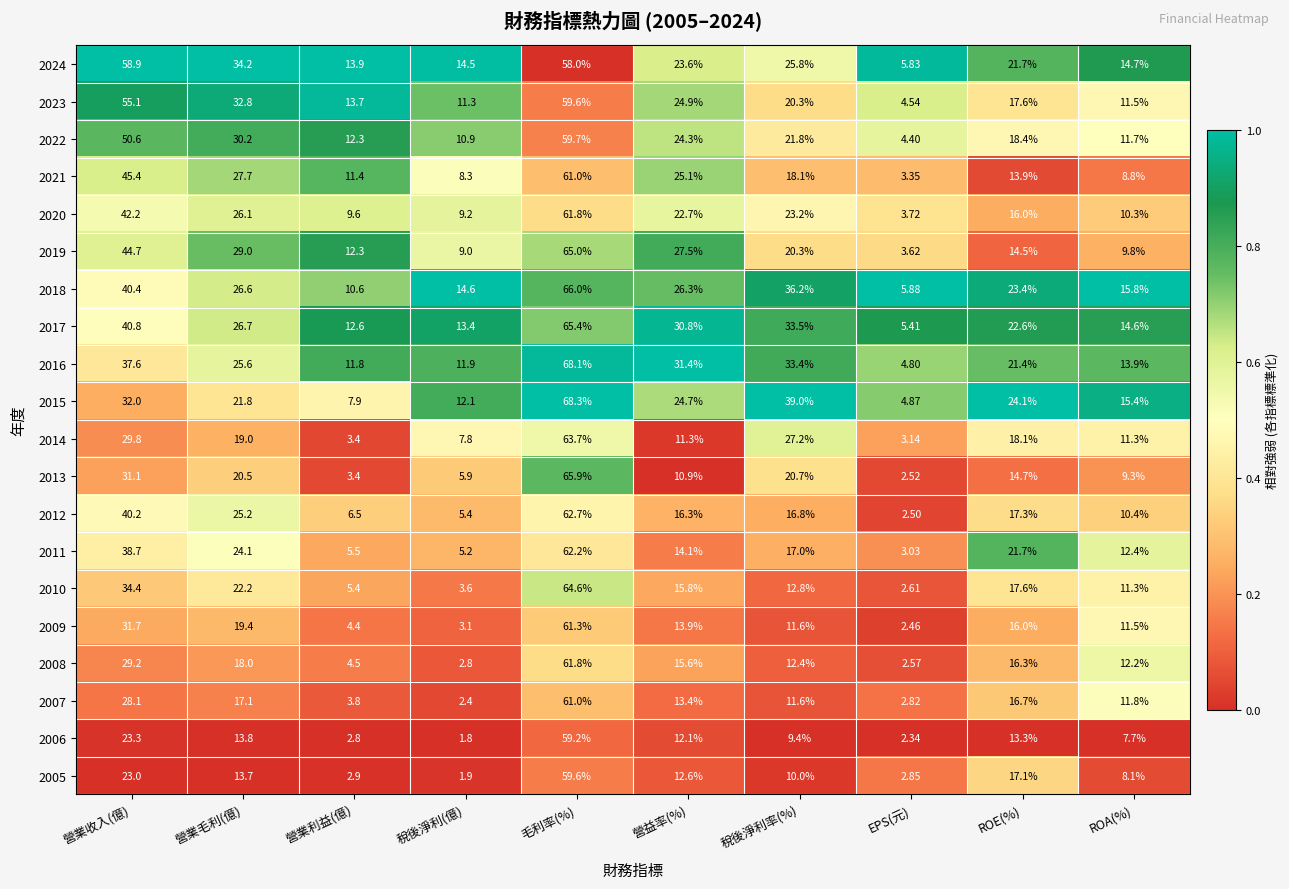

Where does the 2010 series first go above 15?

營業收入(億)